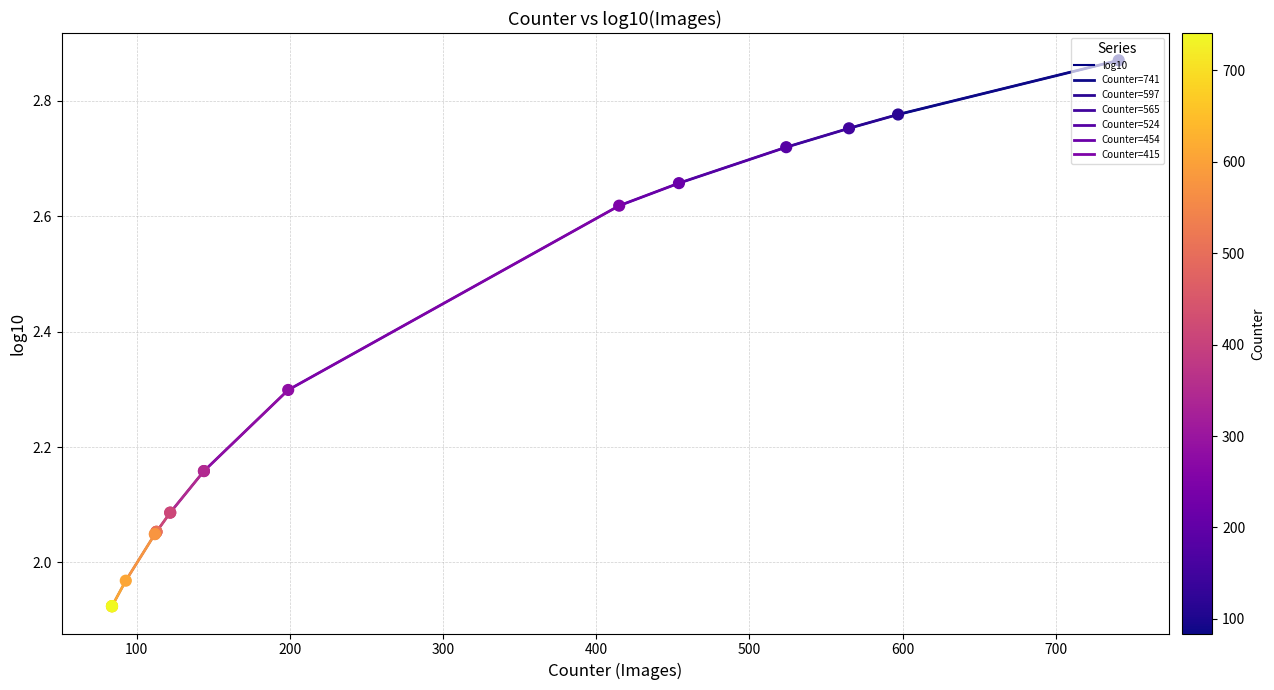

Approximately how many times larger is the value at 113 compared to 113?

1.0